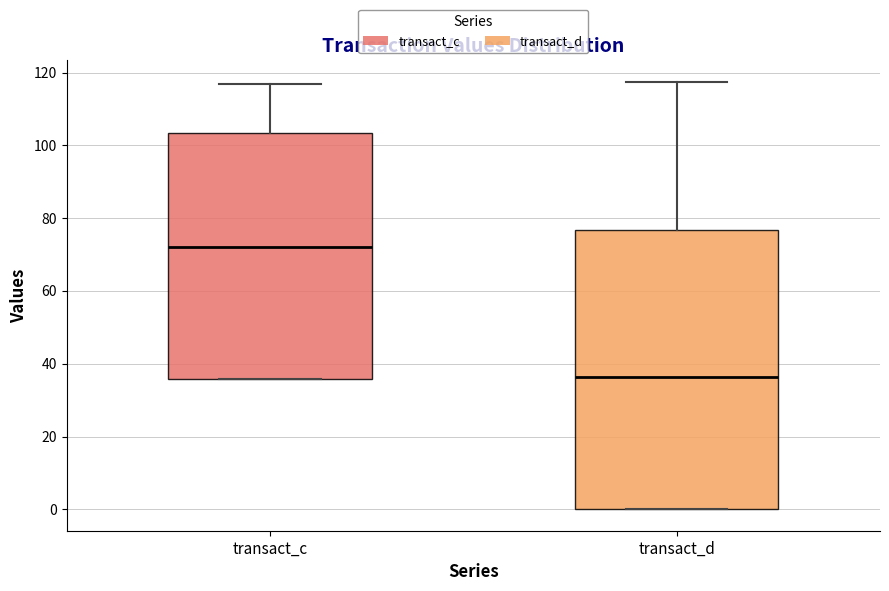

Where does the median line of the box for transact_c sit on the y-axis? The values are not printed on the chart, so give them approximately, as read against the axis.

72